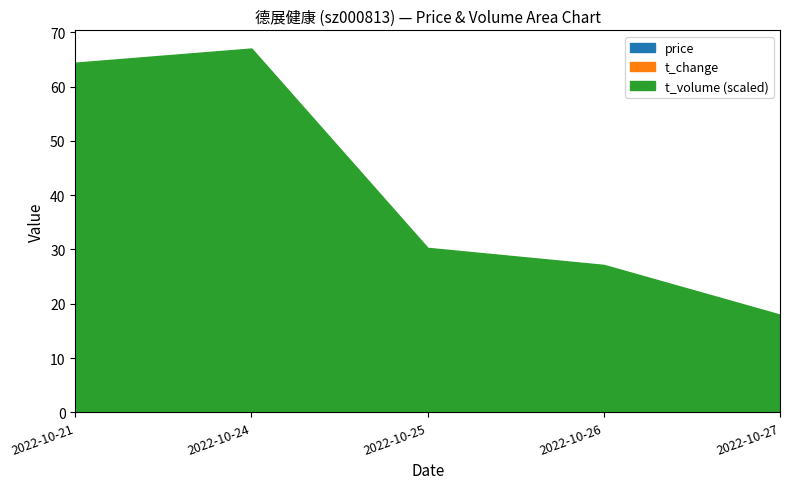

The t_change series shows 13.2 at 2022-10-21. True or false?

True